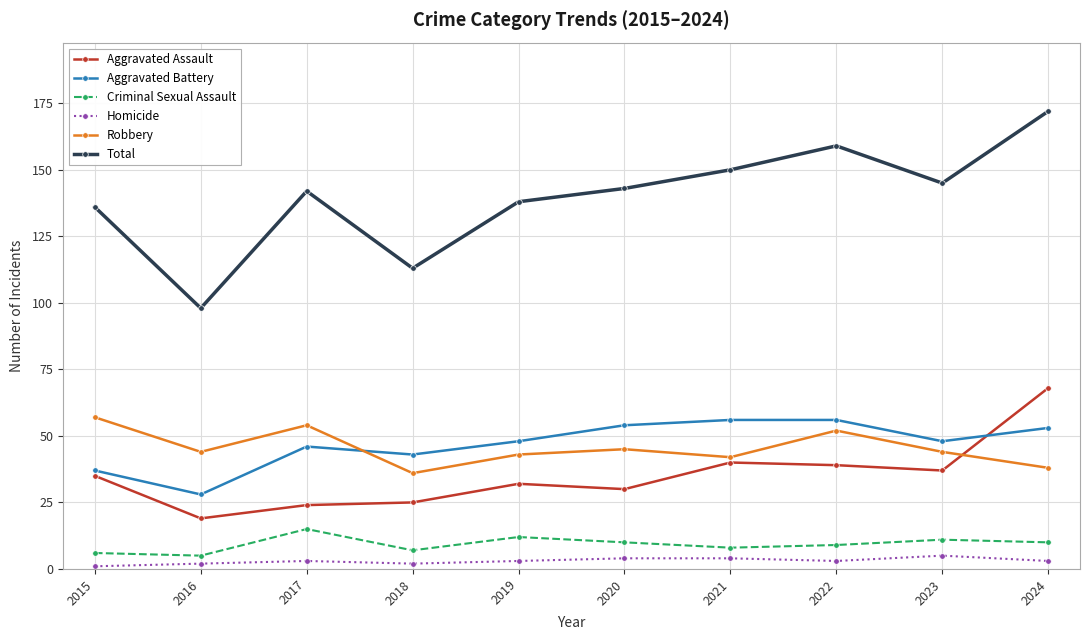

Is the value of Aggravated Assault at 2023 greater than the value of Total at 2015?

No